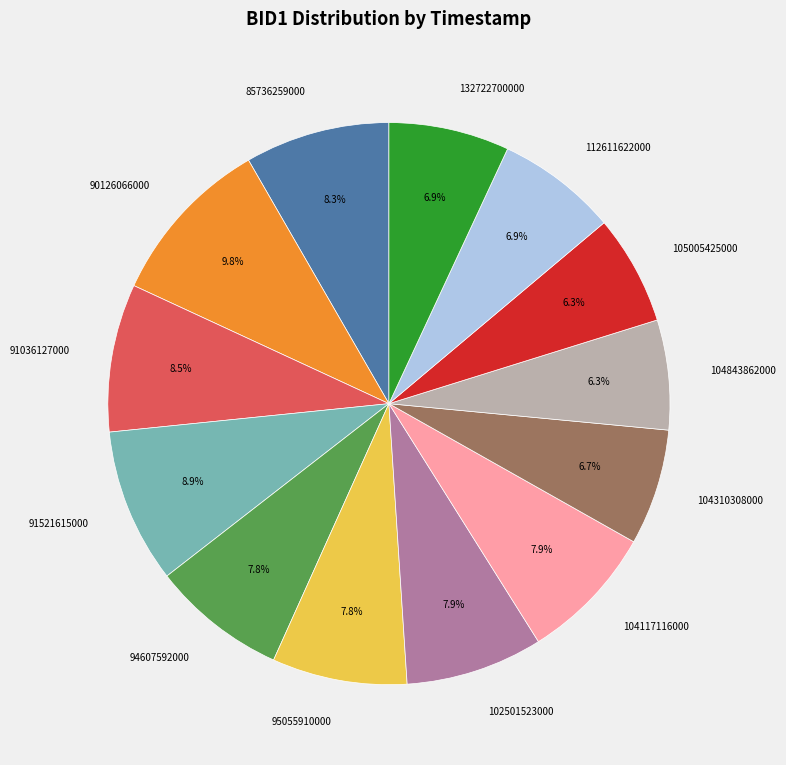

What is the largest slice in the pie chart?

90126066000